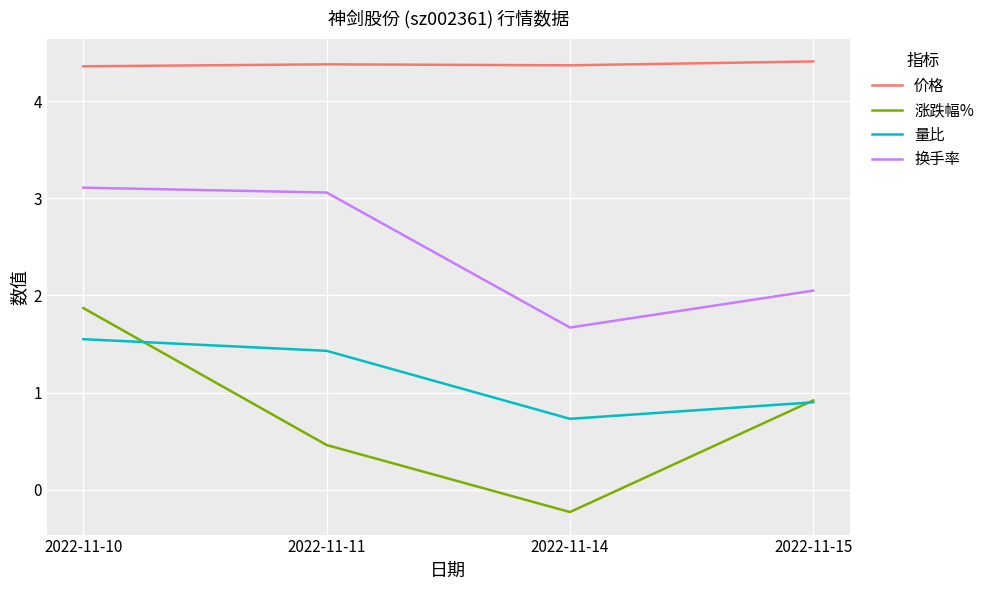

Does the chart display data point markers on the line(s)?

No